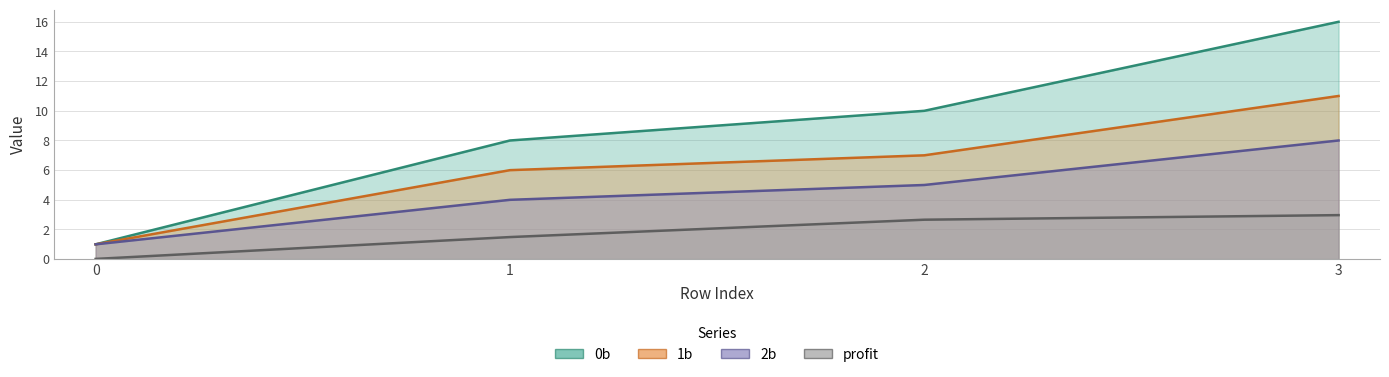

Is it true that 1b equals 8.1 at 1?

False